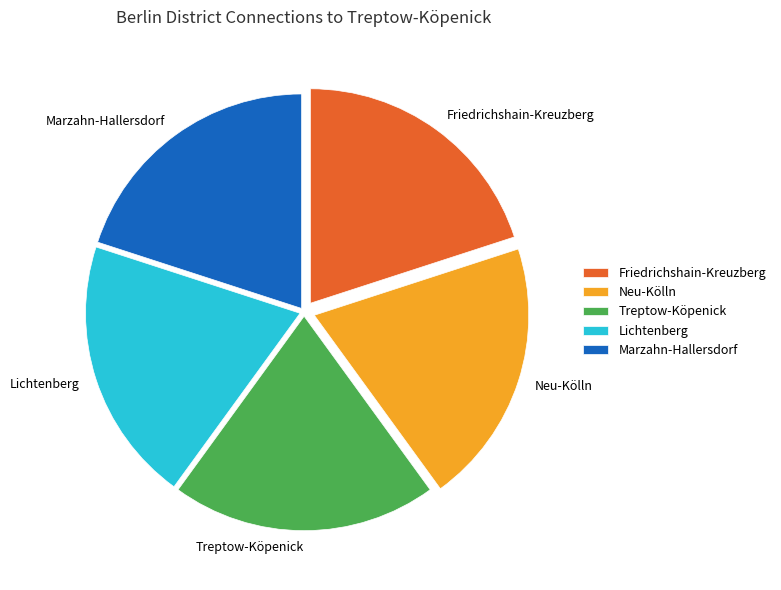

Does Marzahn-Hallersdorf represent more than half of the total?

No